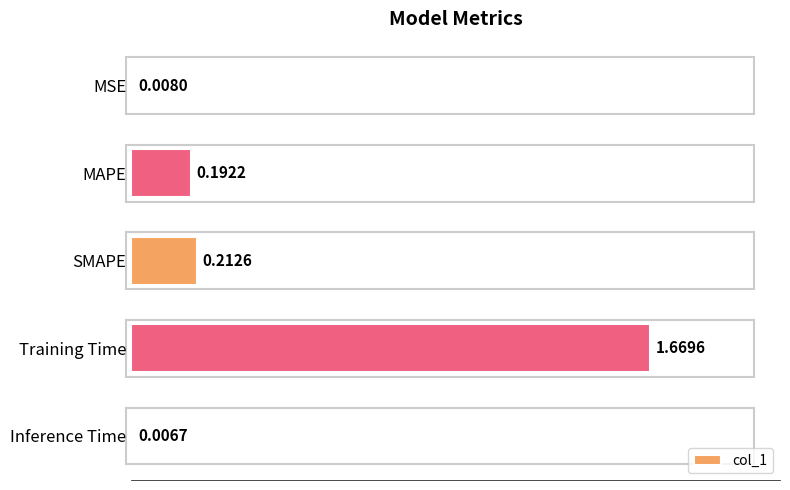

How many bars are there in total?

5